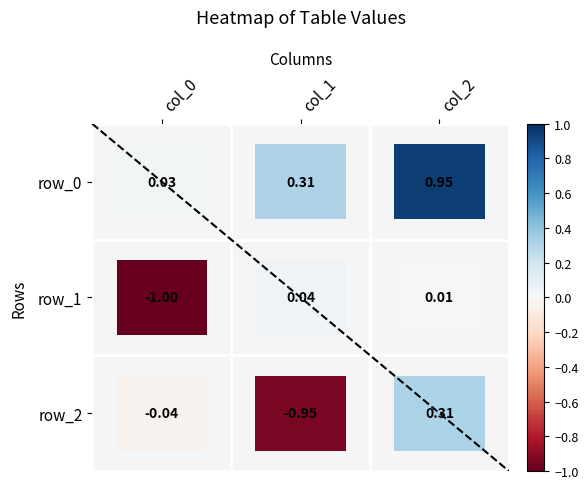

Is it true that row_1 equals 0.0 at col_1?

False